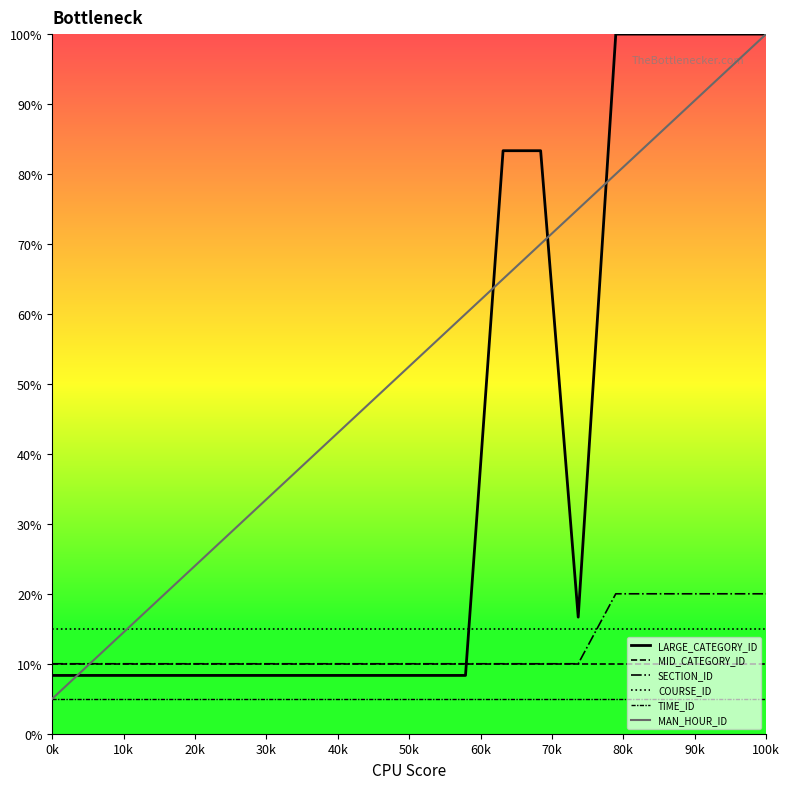

At which category is the sum across all series the highest?

100k